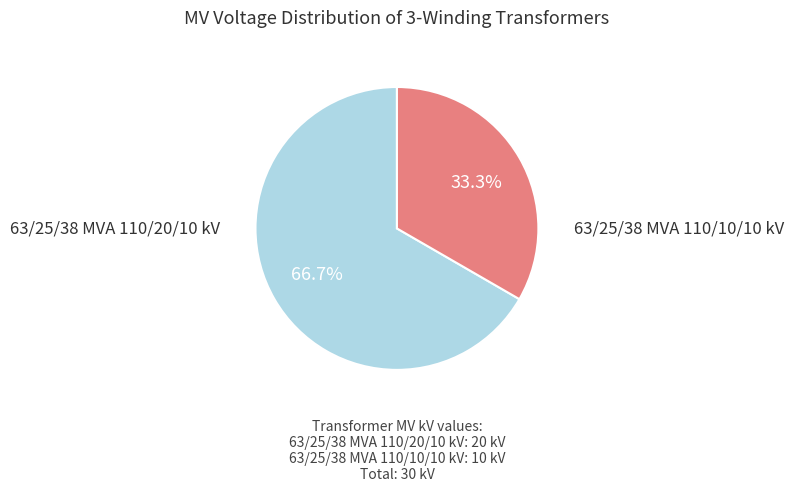

Approximately how many times larger is the value at 63/25/38 MVA 110/10/10 kV compared to 63/25/38 MVA 110/20/10 kV?

0.5